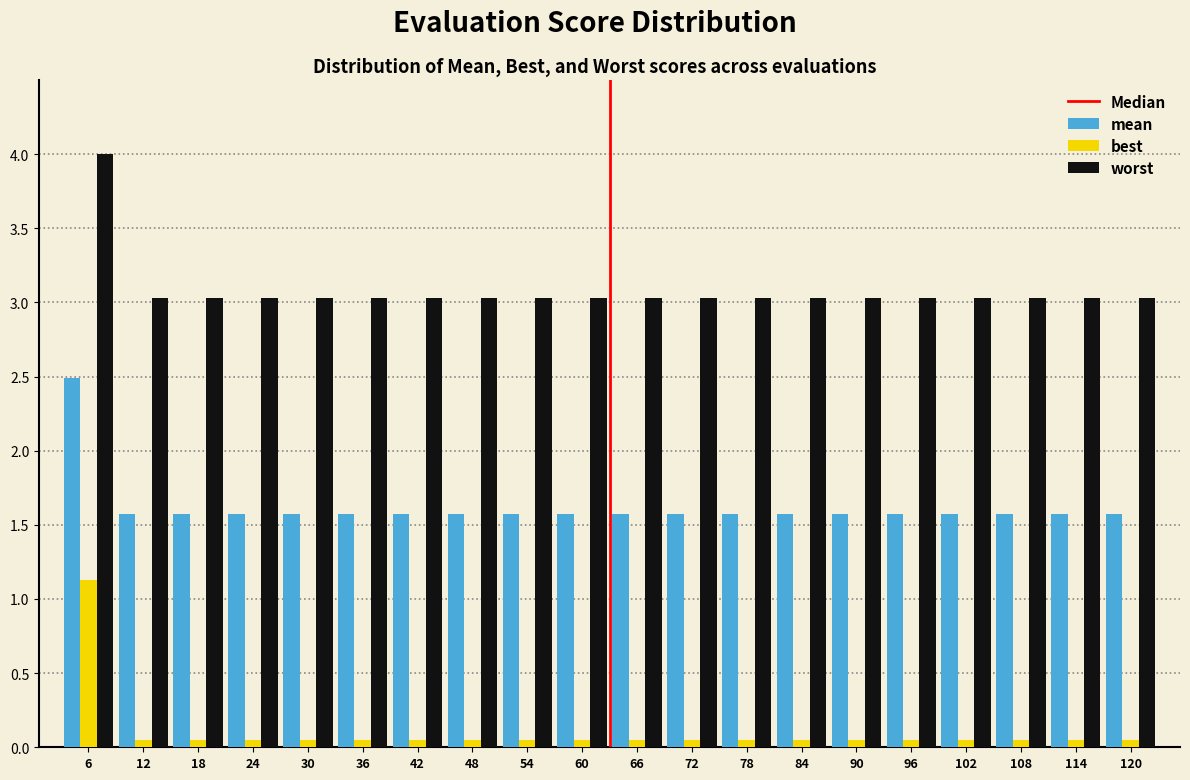

Is it true that worst equals 1.1 at 84?

False